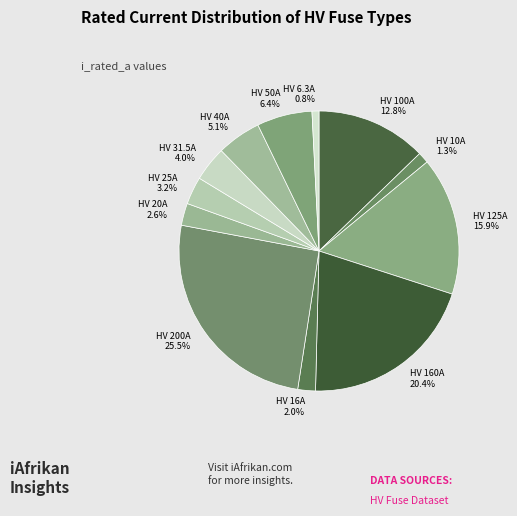

Count the number of slices in the pie.

12